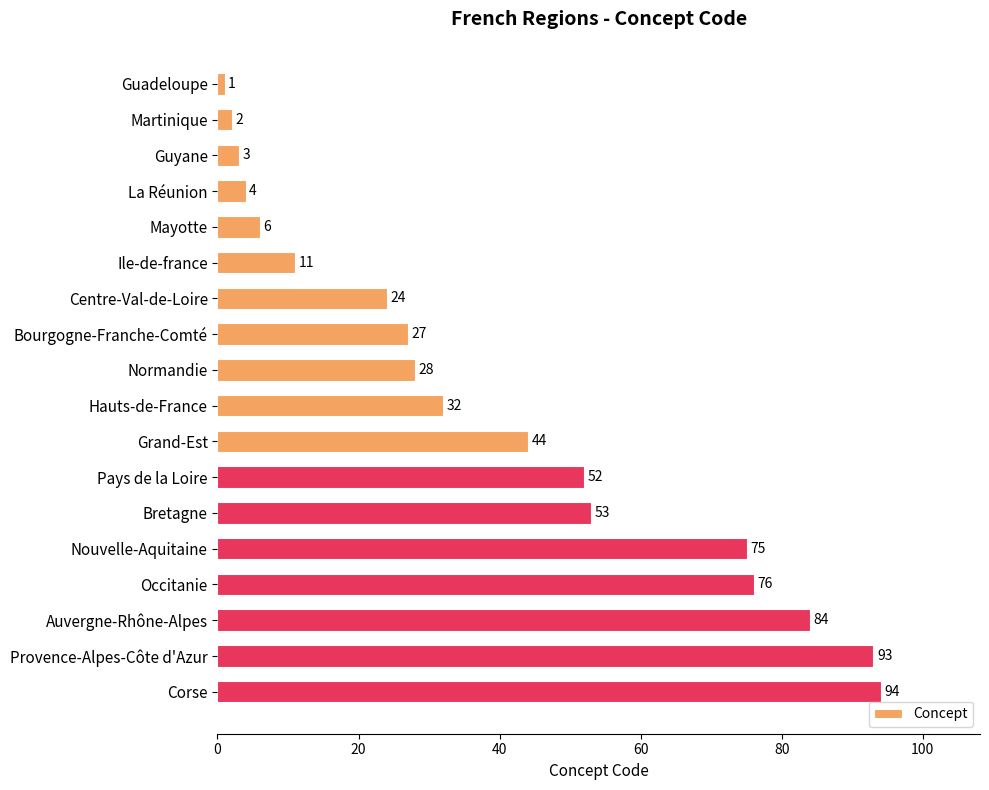

How many series are shown in this chart?

1